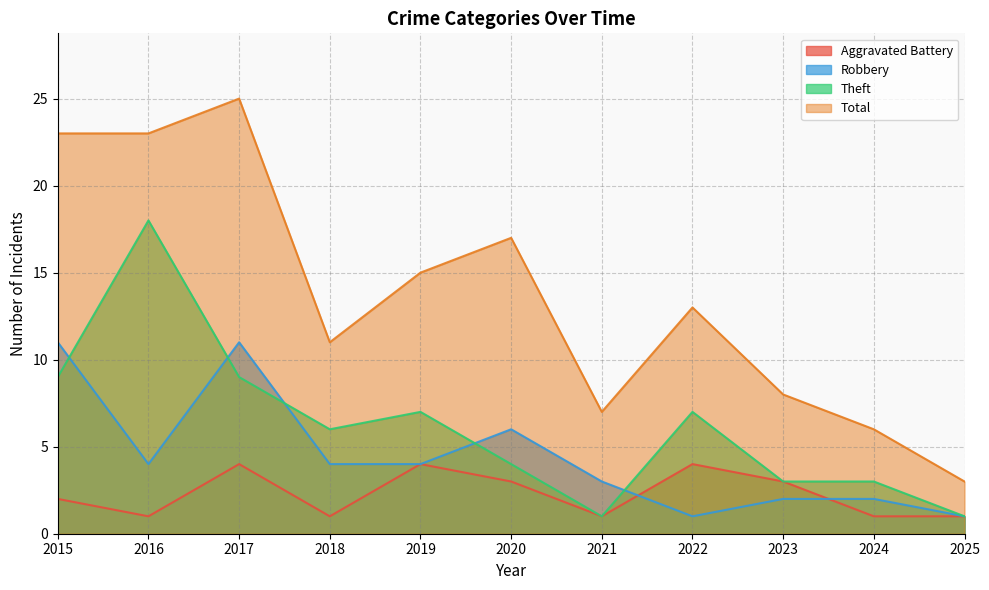

What is the greatest value displayed?

25